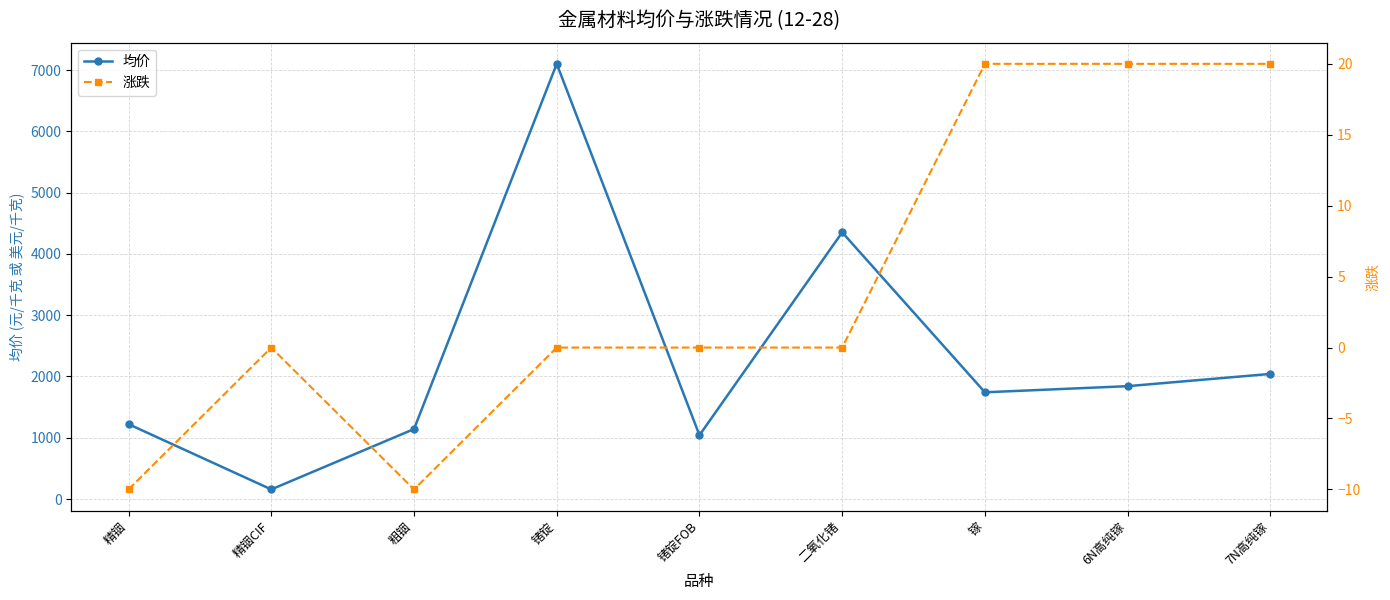

What are all the series names shown in the legend?

均价, 涨跌